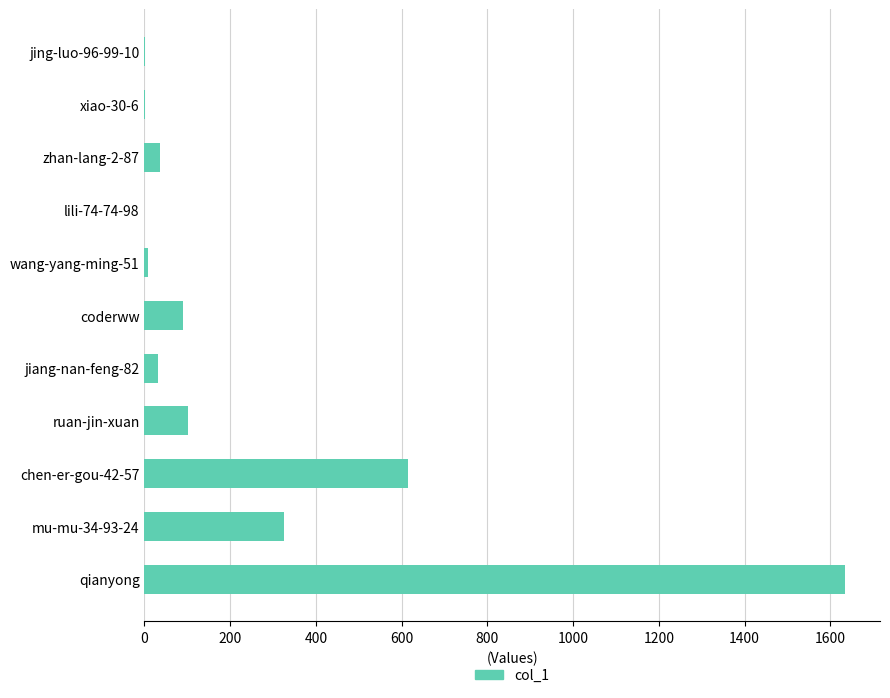

What is the sum of the values at mu-mu-34-93-24 and coderww?

417